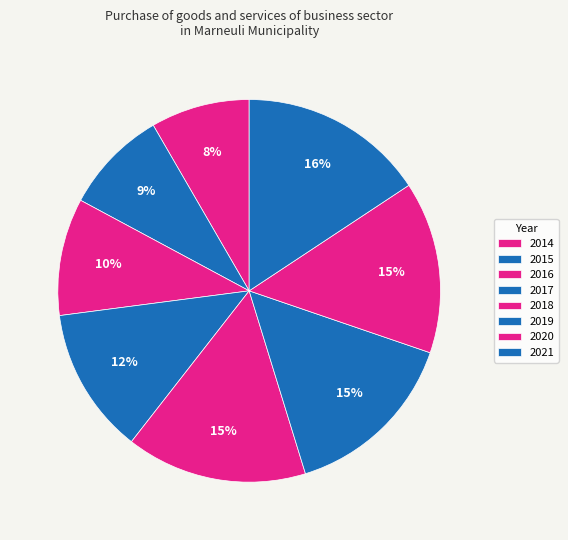

True or false: 2016 accounts for 25% of the total.

False